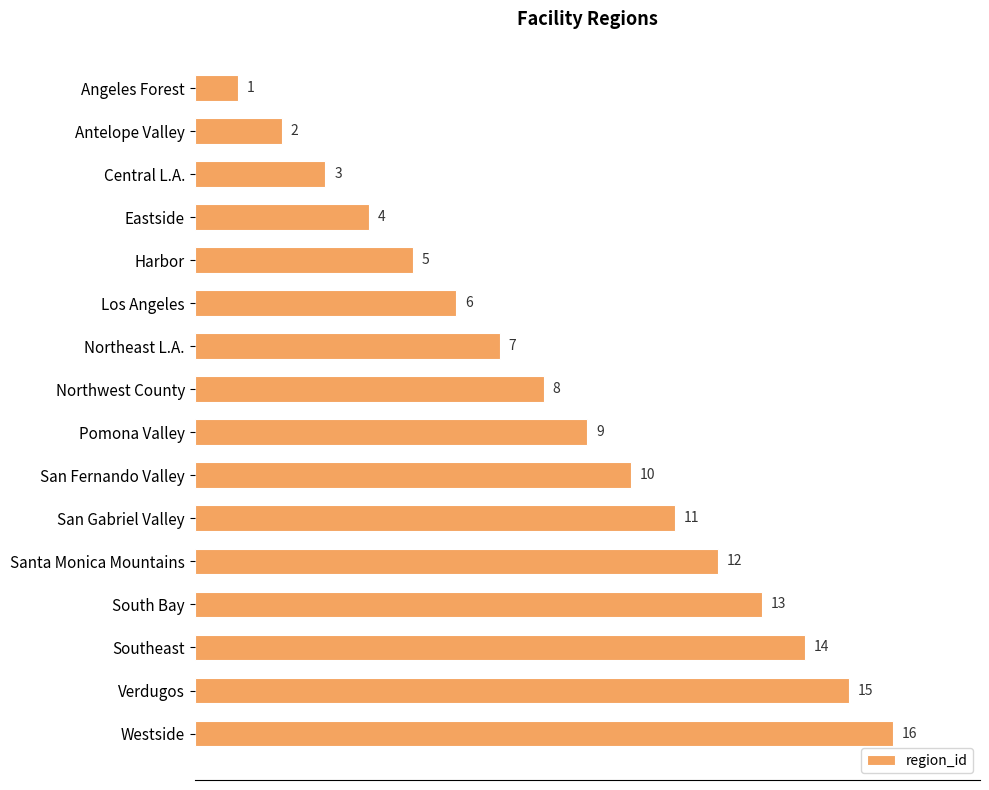

What is the sum of all values?

136